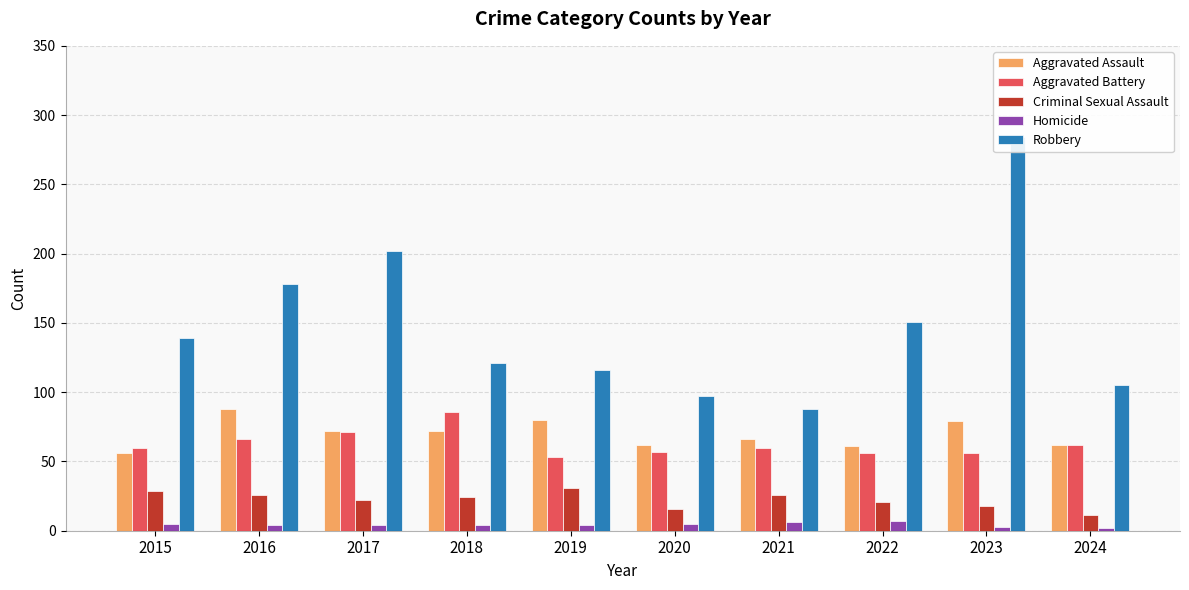

What is the maximum value for Robbery?

284